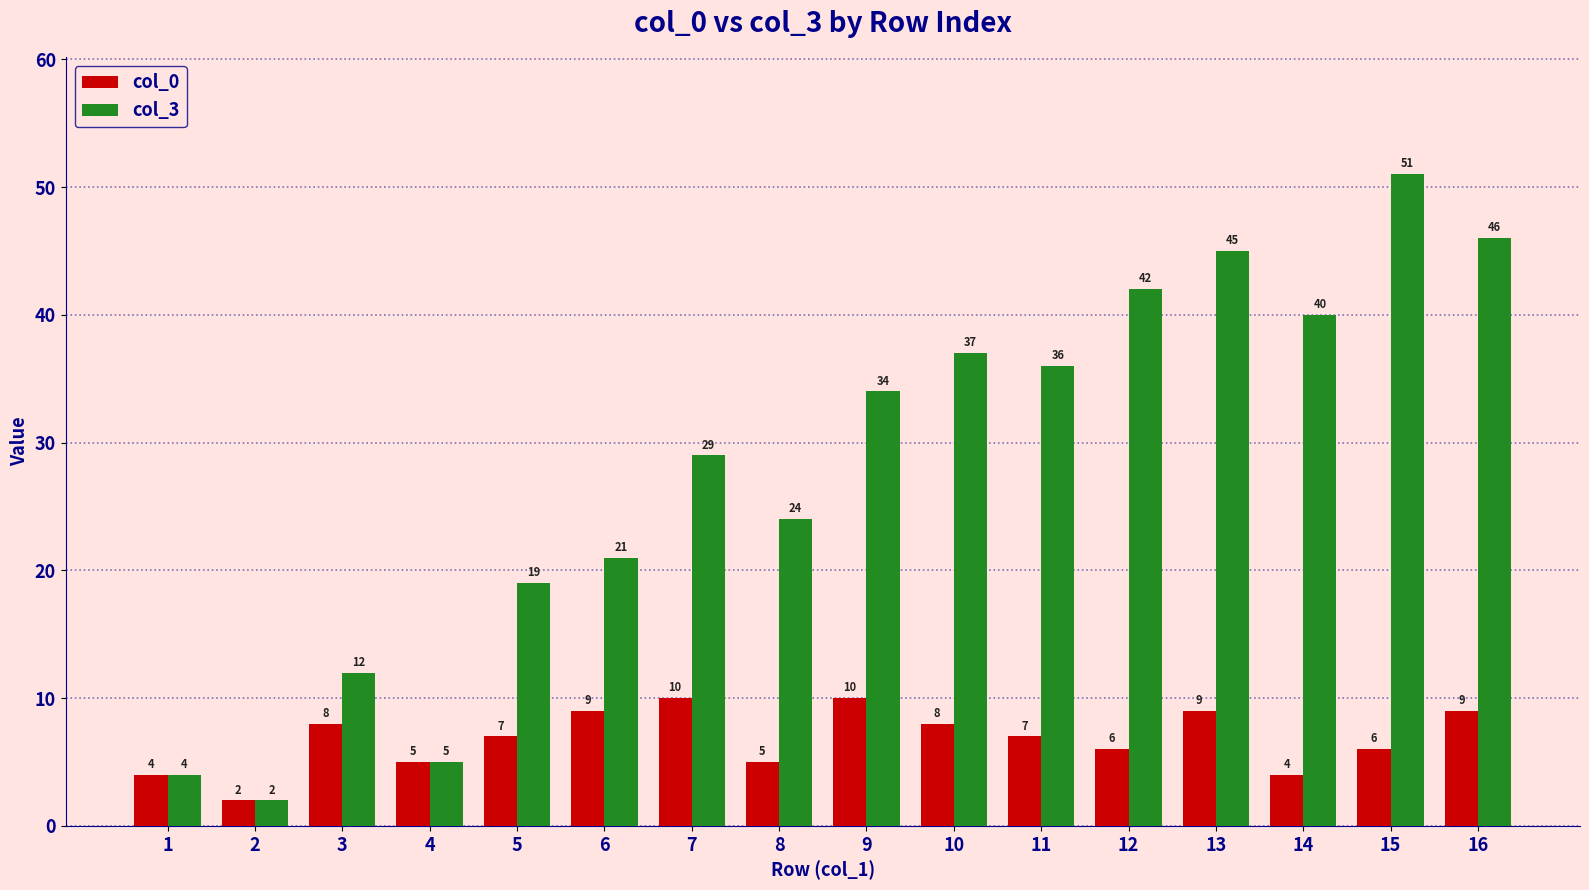

Reading left to right, transcribe all the data shown in this chart.

col_0: 1=4	2=2	3=8	4=5	5=7	6=9	7=10	8=5	9=10	10=8	11=7	12=6	13=9	14=4	15=6	16=9
col_3: 1=4	2=2	3=12	4=5	5=19	6=21	7=29	8=24	9=34	10=37	11=36	12=42	13=45	14=40	15=51	16=46